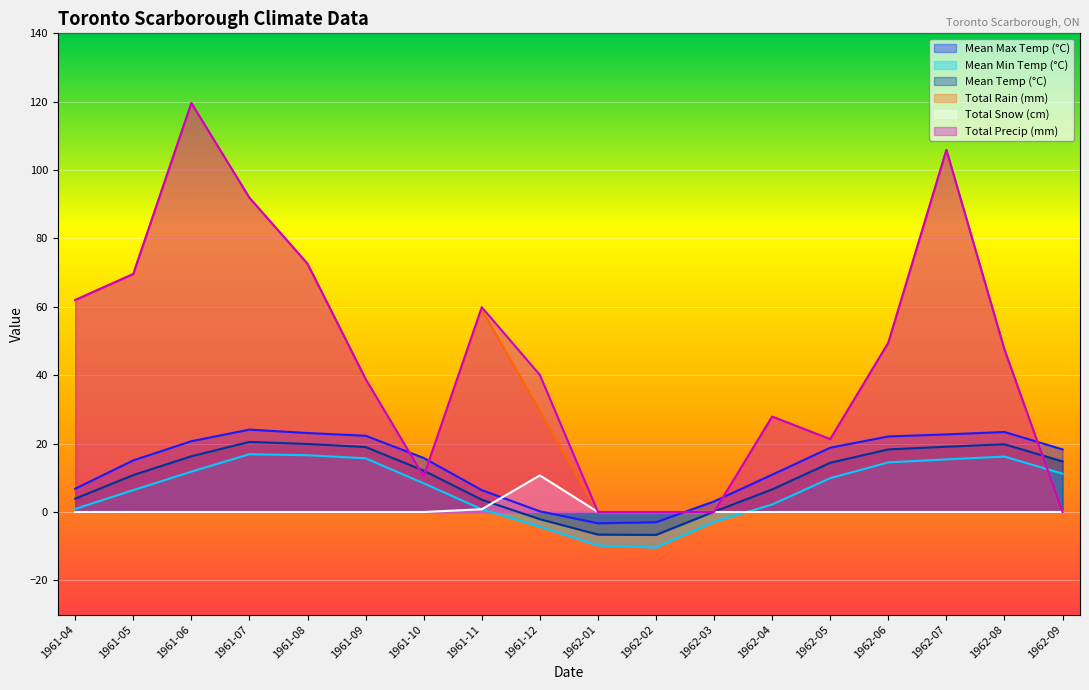

How many data points in Total Precip (mm) are less than 47?

9